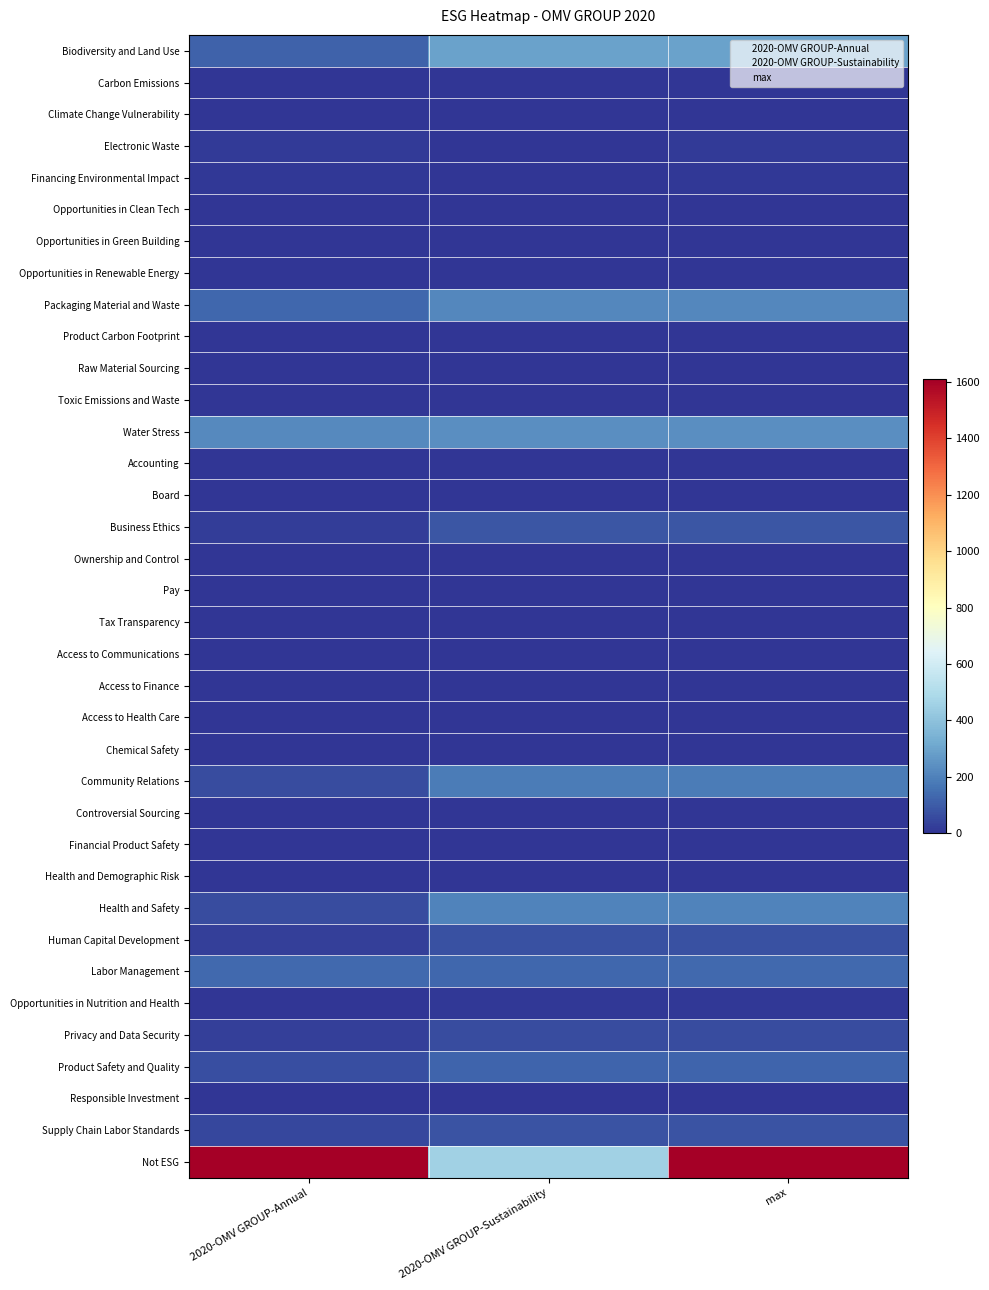

The value of Labor Management at 2020-OMV GROUP-Annual is 138. True or false?

True